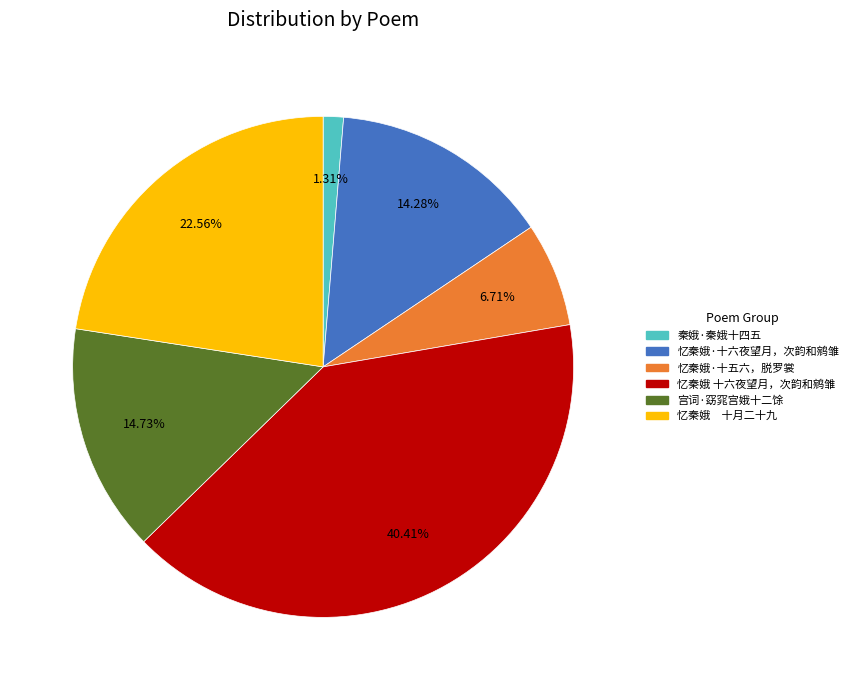

What percentage is the 秦娥·秦娥十四五 slice, to the nearest percent?

1%